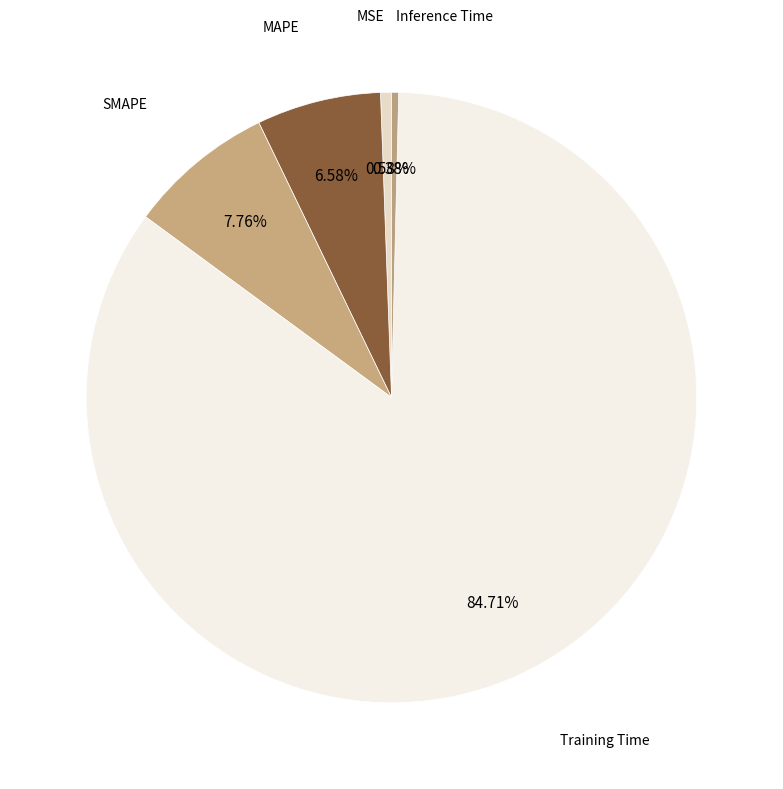

What is the largest slice in the pie chart?

Training Time